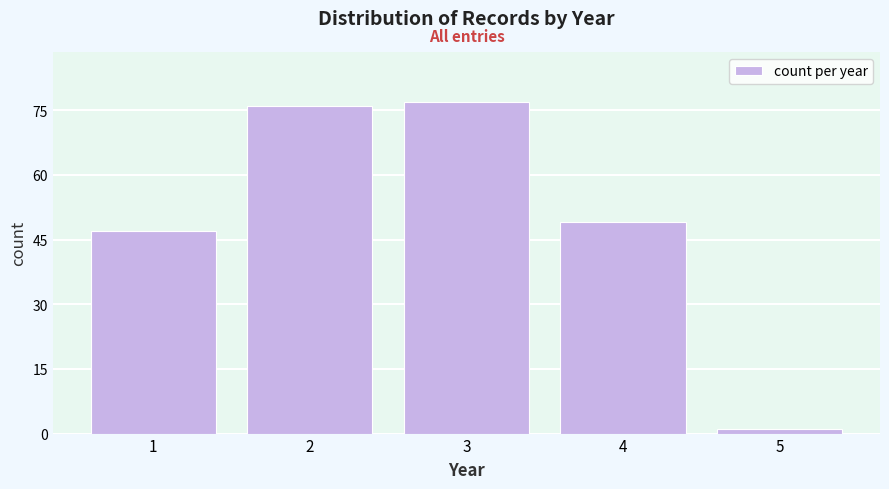

Reading right to left, list all the values displayed in this chart.

1	49	77	76	47